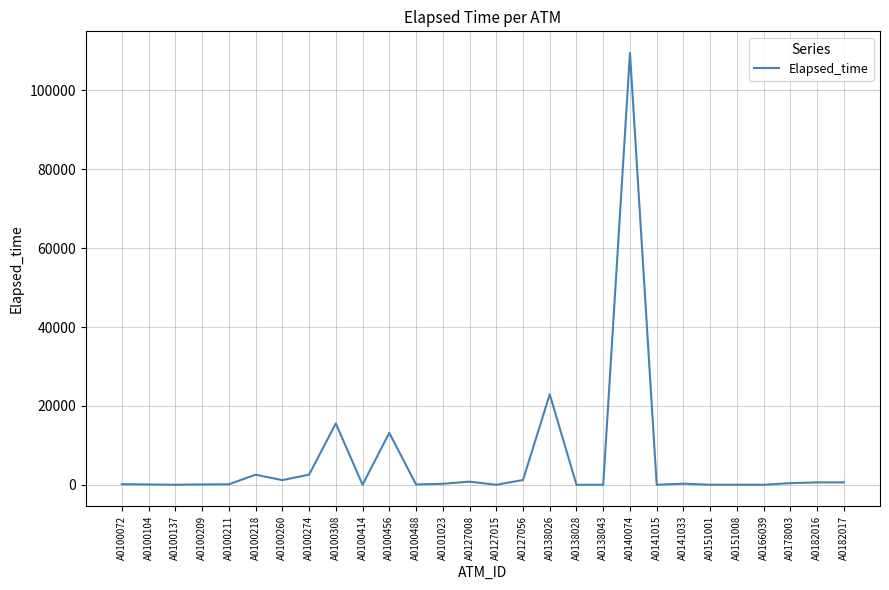

Where is the data nearest to the value 54752?

A0138026